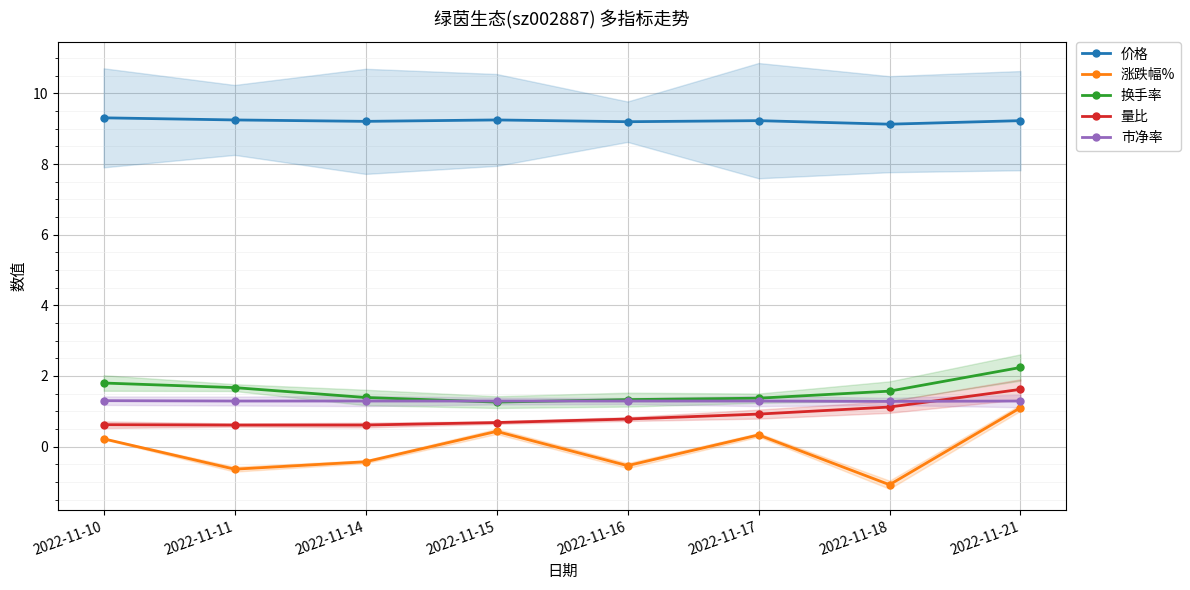

List the labels in order of 量比 value, largest first.

2022-11-21, 2022-11-18, 2022-11-17, 2022-11-16, 2022-11-15, 2022-11-10, 2022-11-11, 2022-11-14